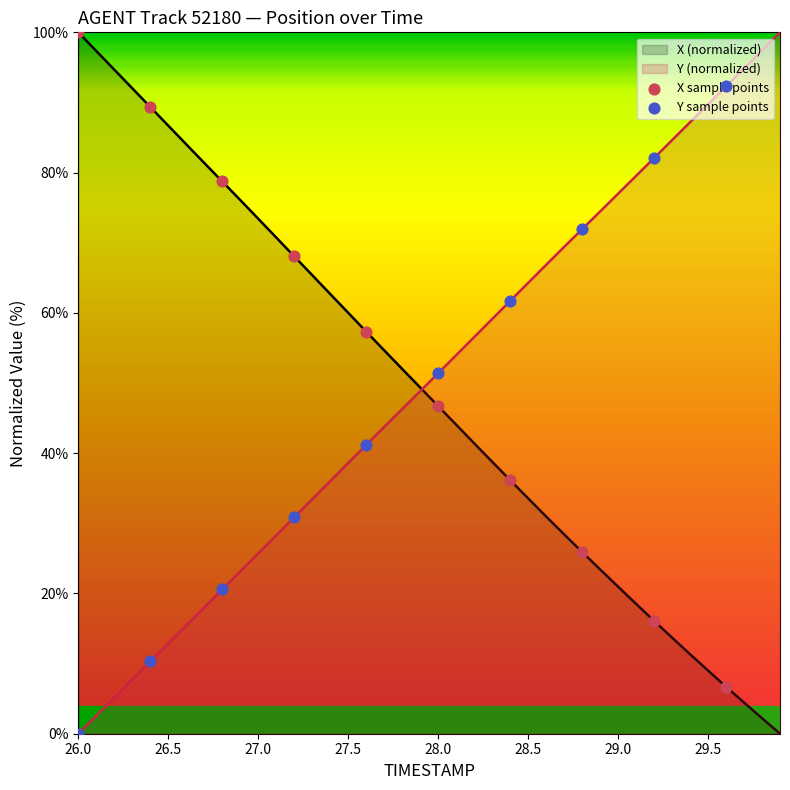

What is the greatest value displayed?

100.0